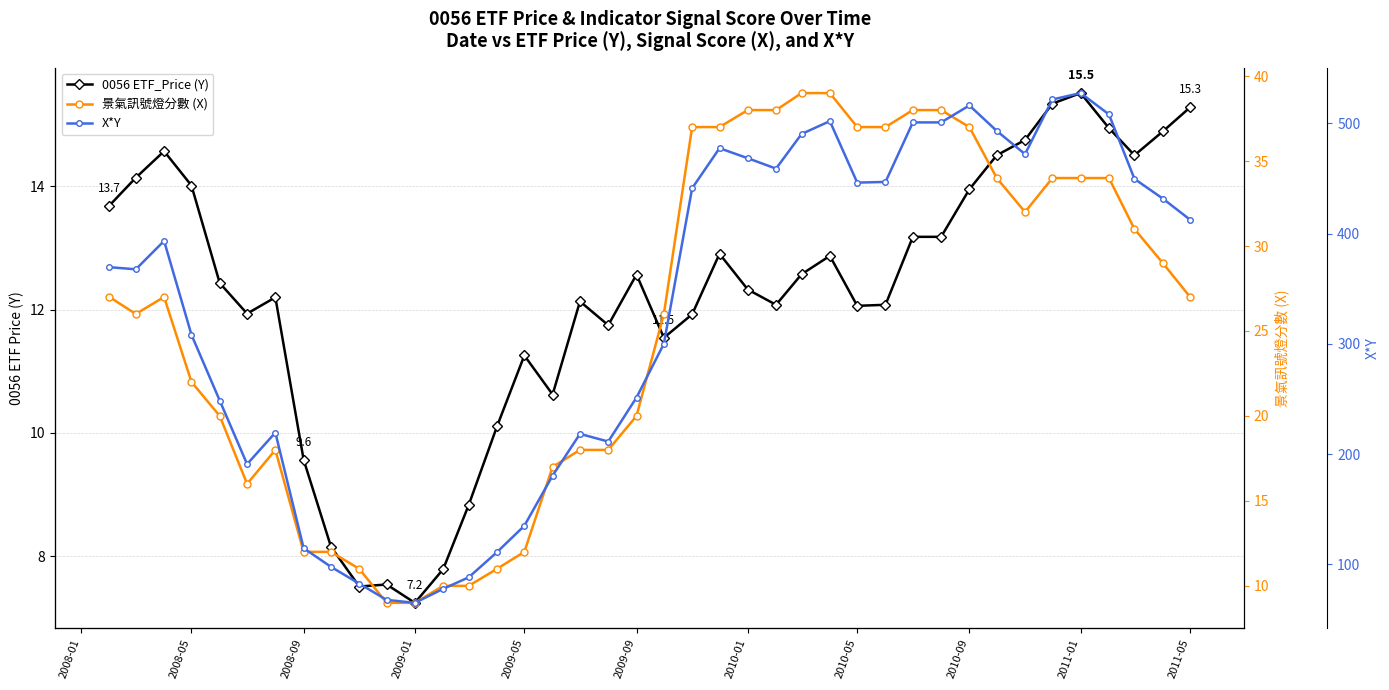

The value of 0056 ETF_Price (Y) at 2010-05 is 19.8. True or false?

False